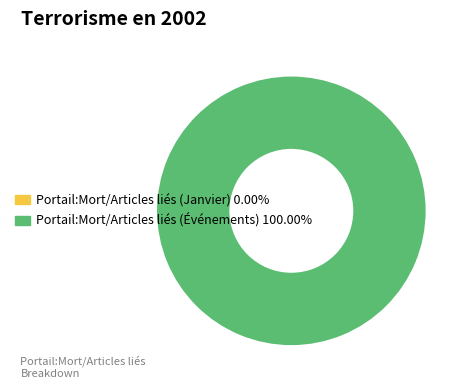

Is there a majority slice in this chart?

Yes